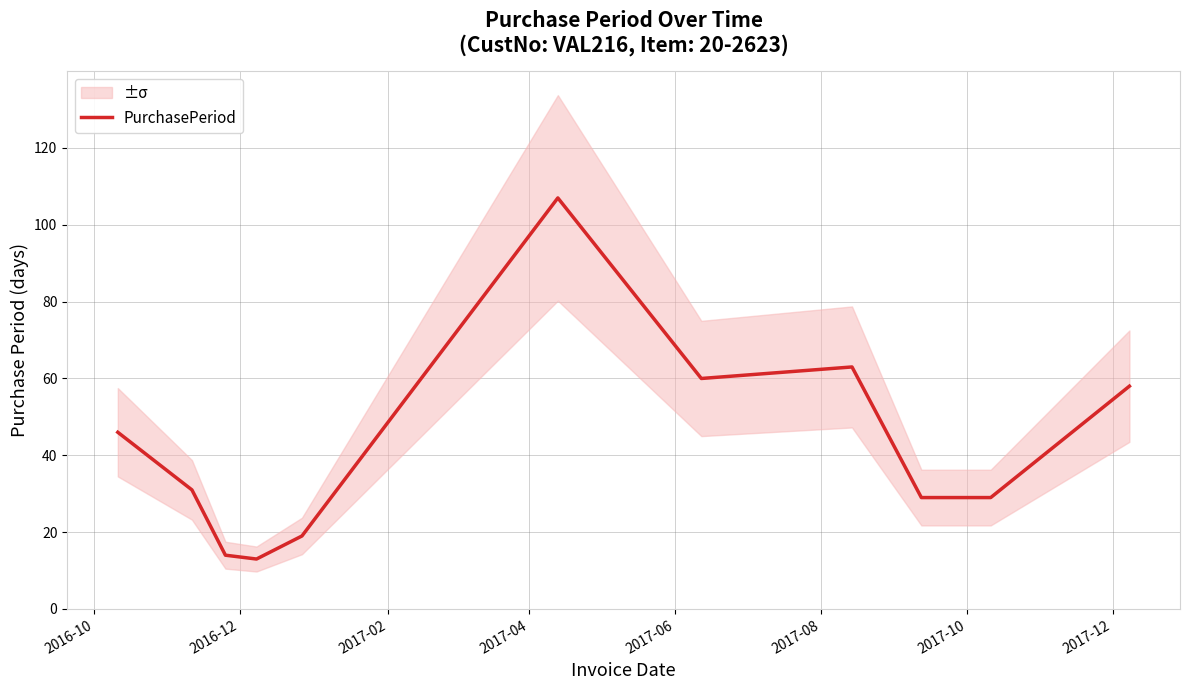

What is the minimum value for PurchasePeriod?

13